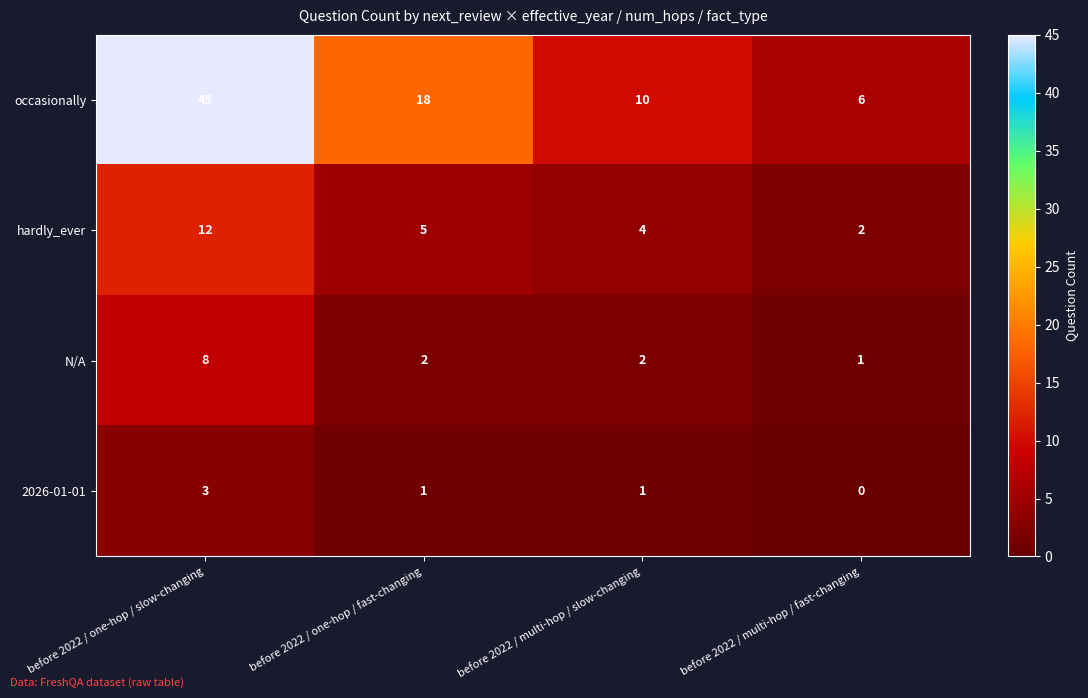

Between before 2022 / one-hop / fast-changing and before 2022 / multi-hop / slow-changing, which series saw the biggest shift?

occasionally